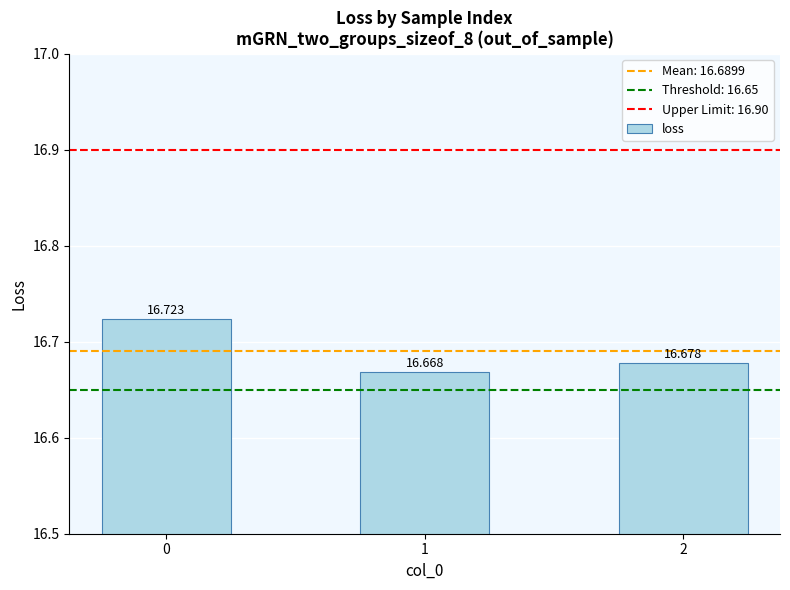

Reading right to left, what are all the values shown in this chart?

16.7	16.7	16.7